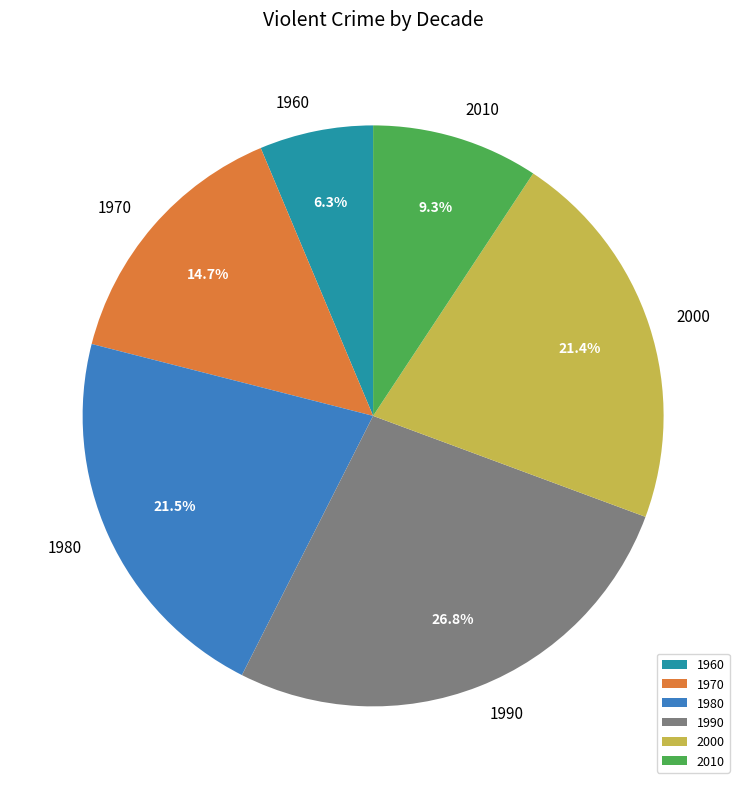

The 1960 slice represents 6% of the pie. True or false?

True